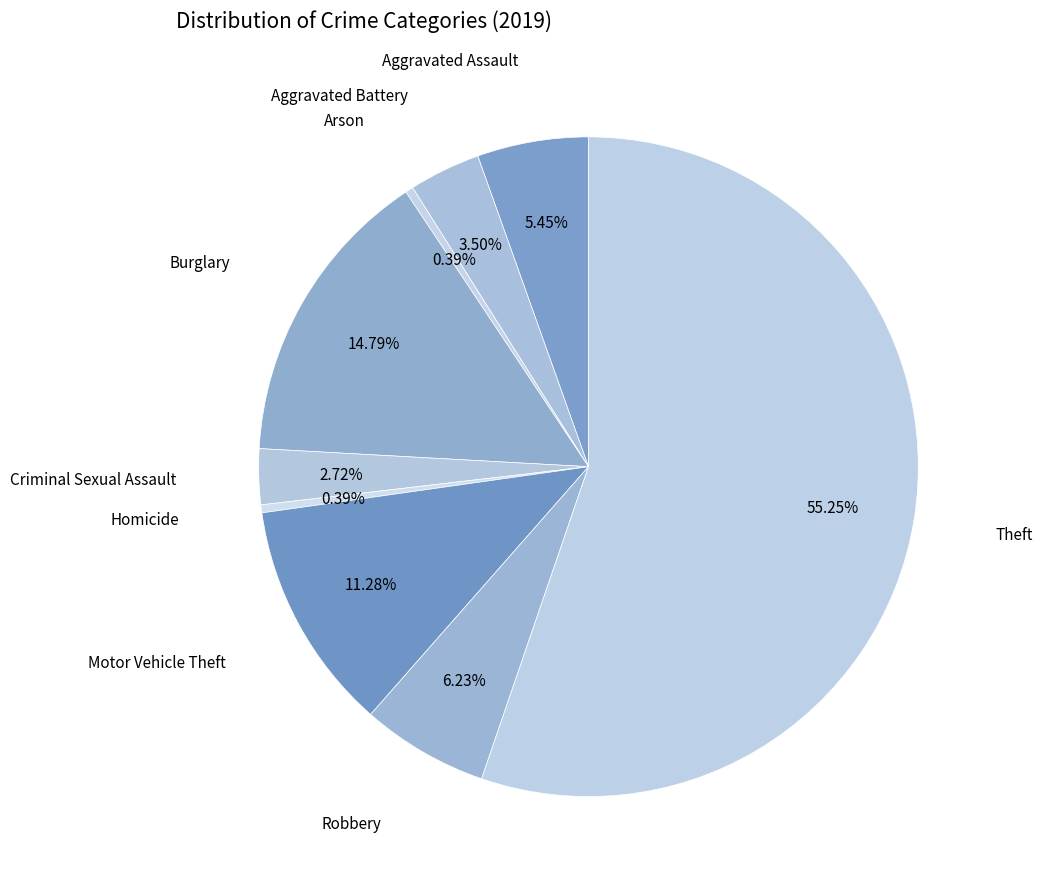

True or false: Arson accounts for 0% of the total.

True